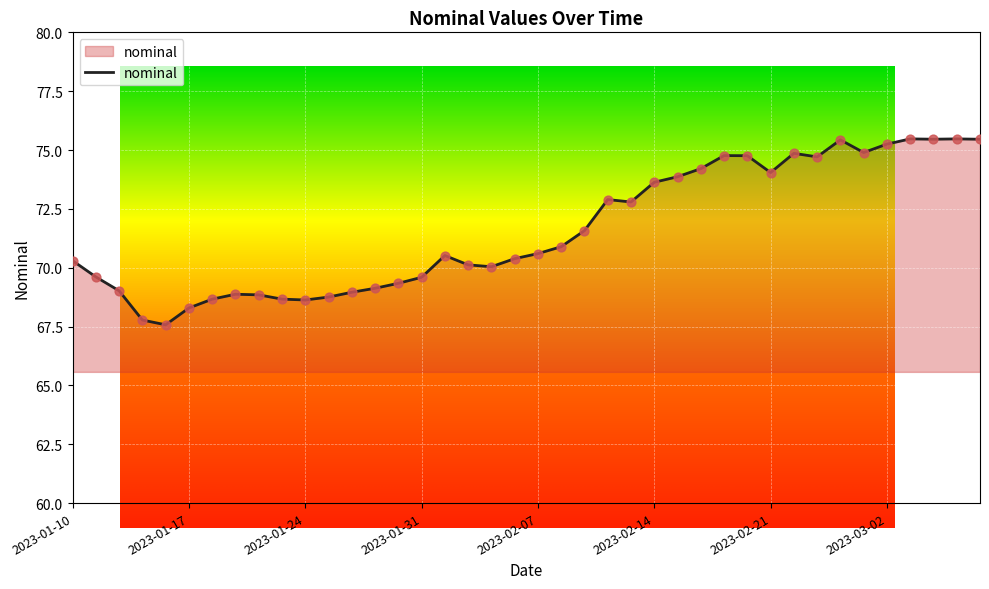

What is the change in value from 2023-01-24 to 2023-02-02?

+1.5